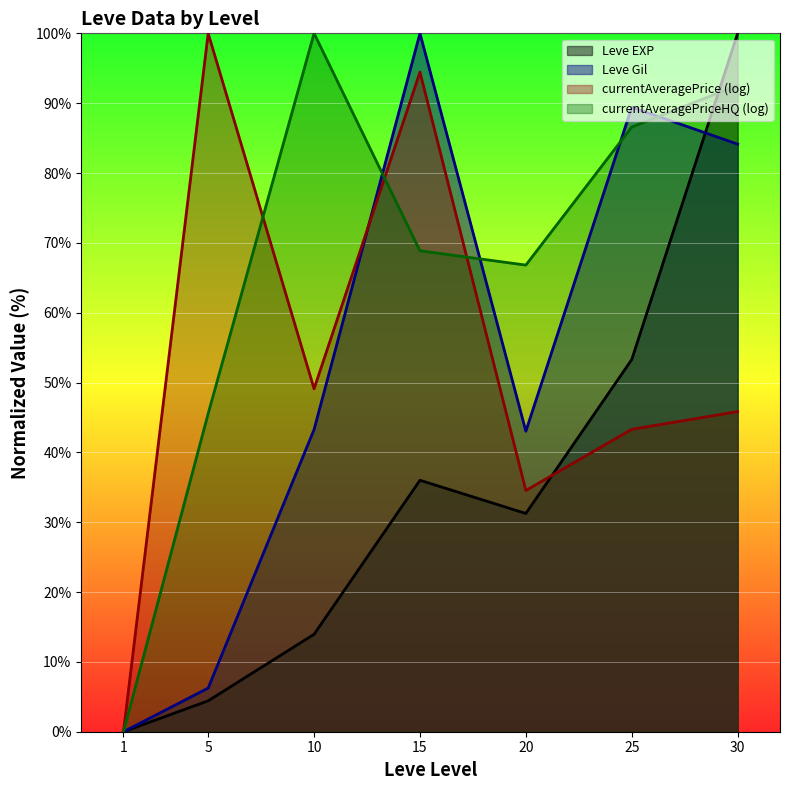

At which category does Leve Gil reach its first local peak?

15